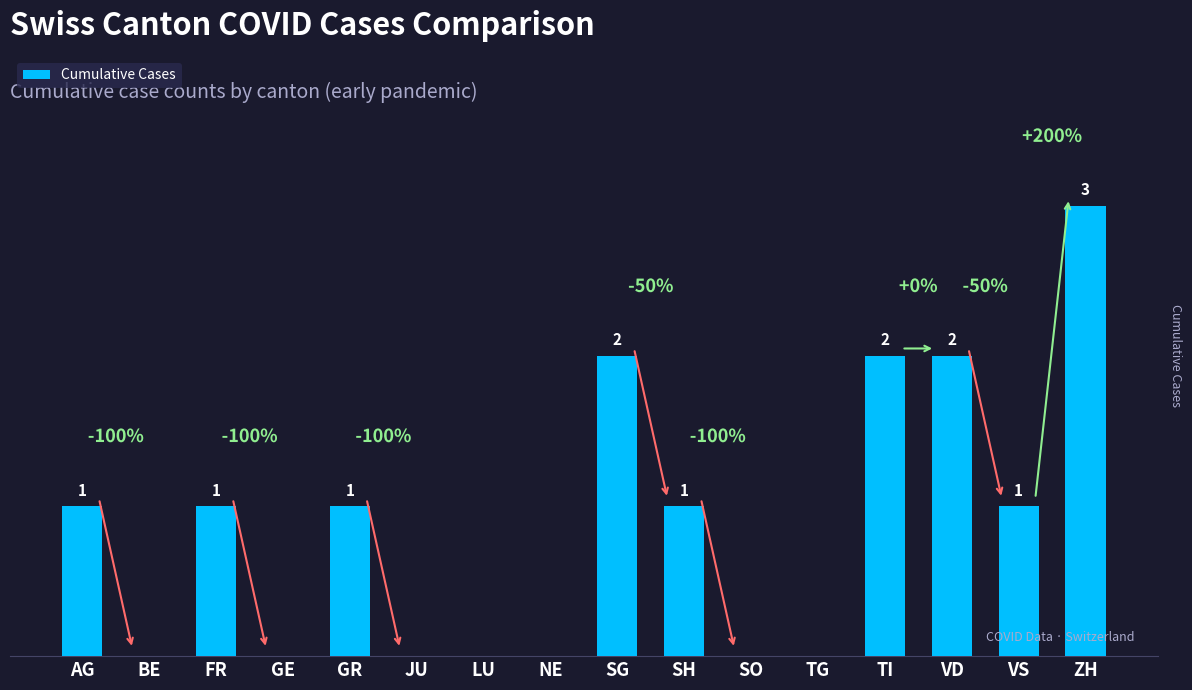

Between VS and ZH, which is larger?

ZH